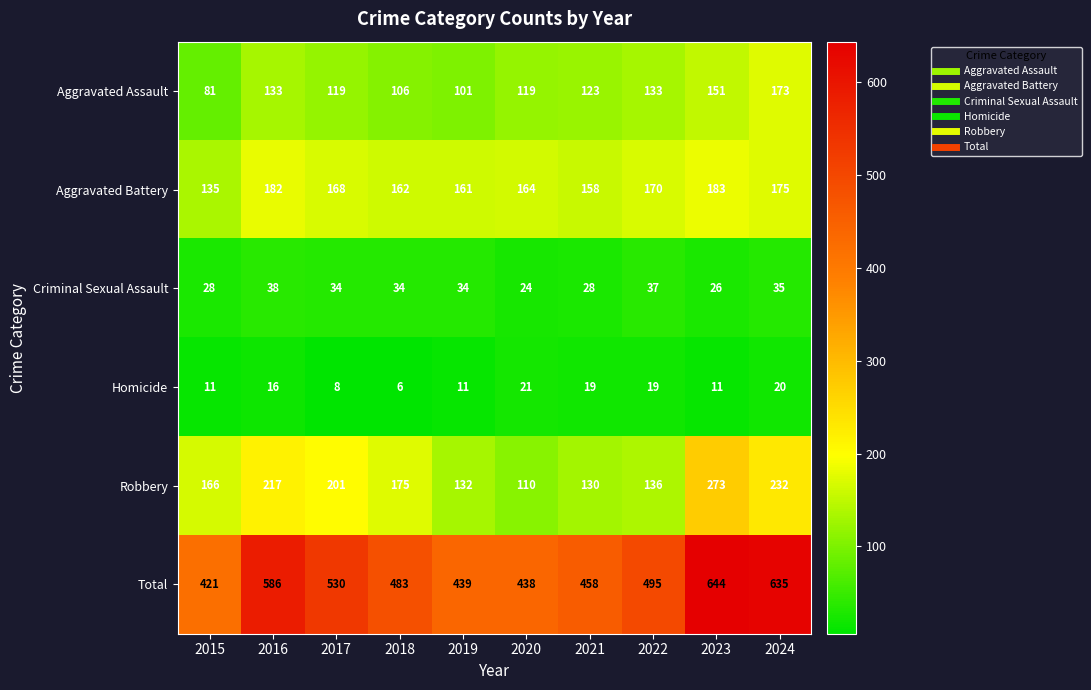

At which category is the sum across all series the highest?

2023